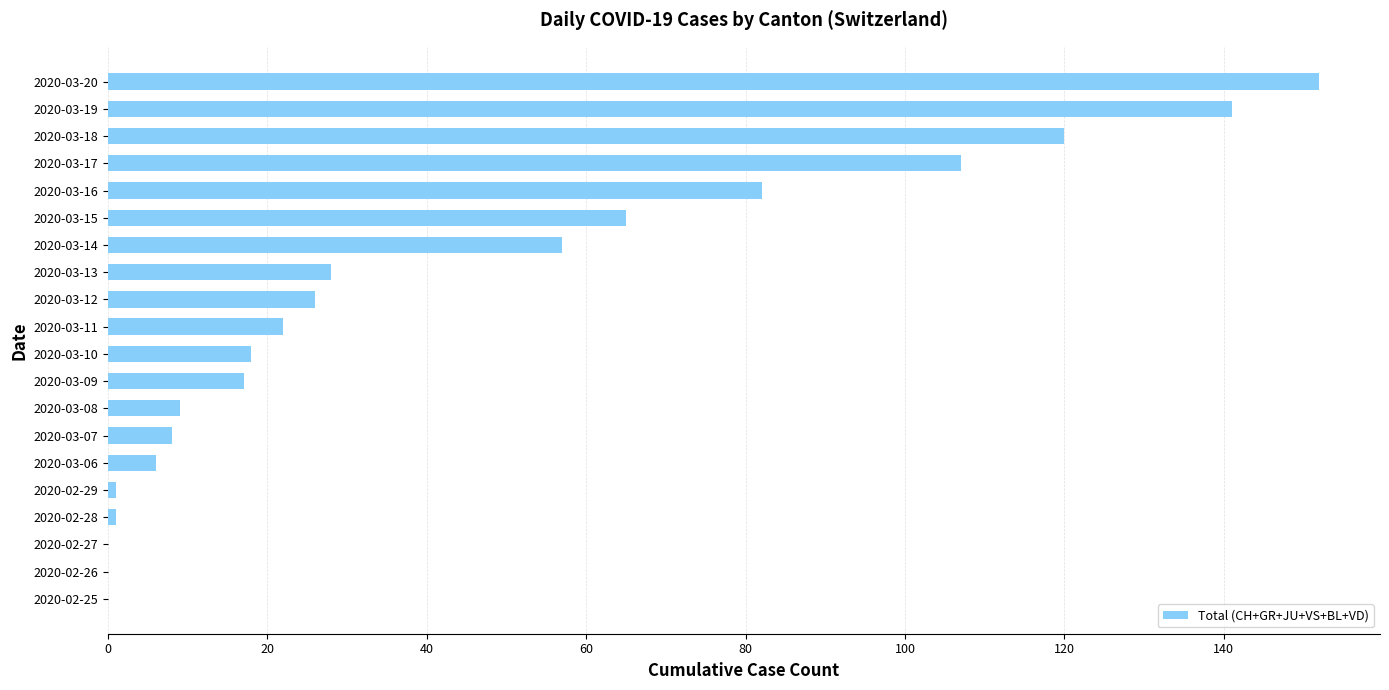

Where is the data nearest to the value 76?

2020-03-16